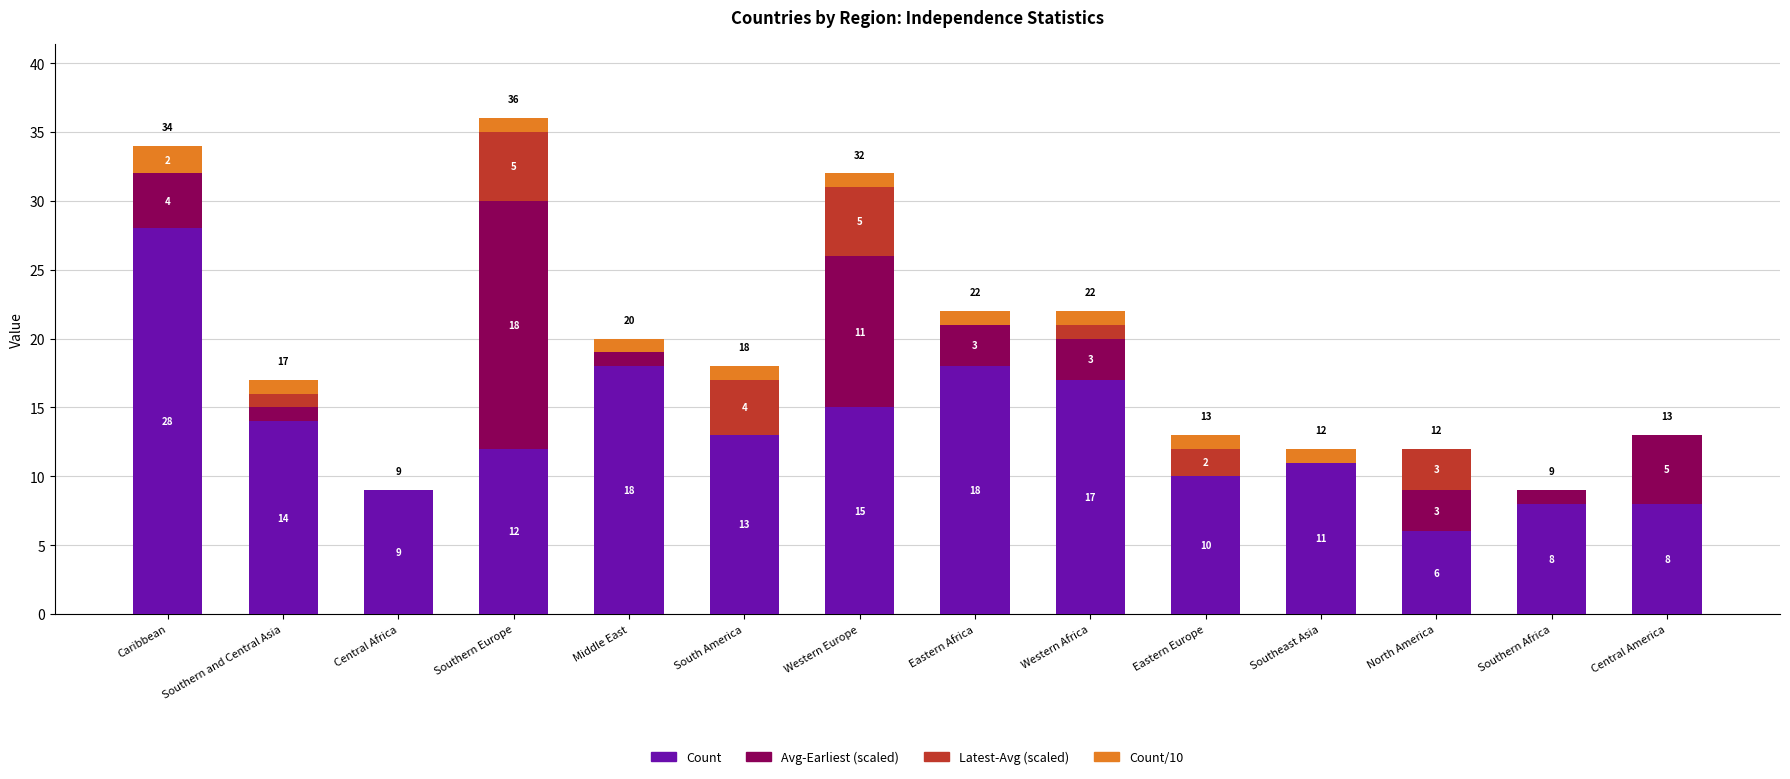

Reading left to right, list the values for the Count series.

Caribbean=28	Southern and Central Asia=14	Central Africa=9	Southern Europe=12	Middle East=18	South America=13	Western Europe=15	Eastern Africa=18	Western Africa=17	Eastern Europe=10	Southeast Asia=11	North America=6	Southern Africa=8	Central America=8